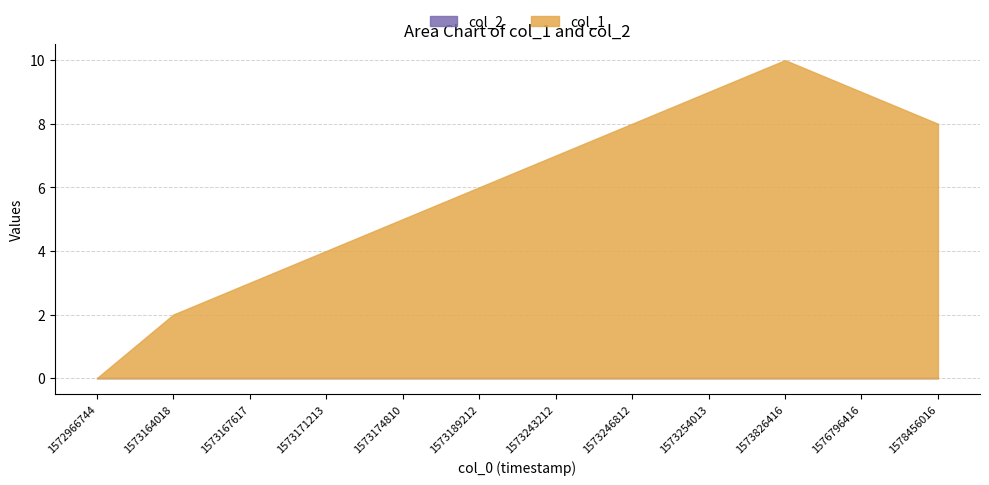

Reading left to right, transcribe all the data shown in this chart.

col_1: 0	2	3	4	5	6	7	8	9	10	9	8
col_2: 0	0	0	0	0	0	0	0	0	0	0	0